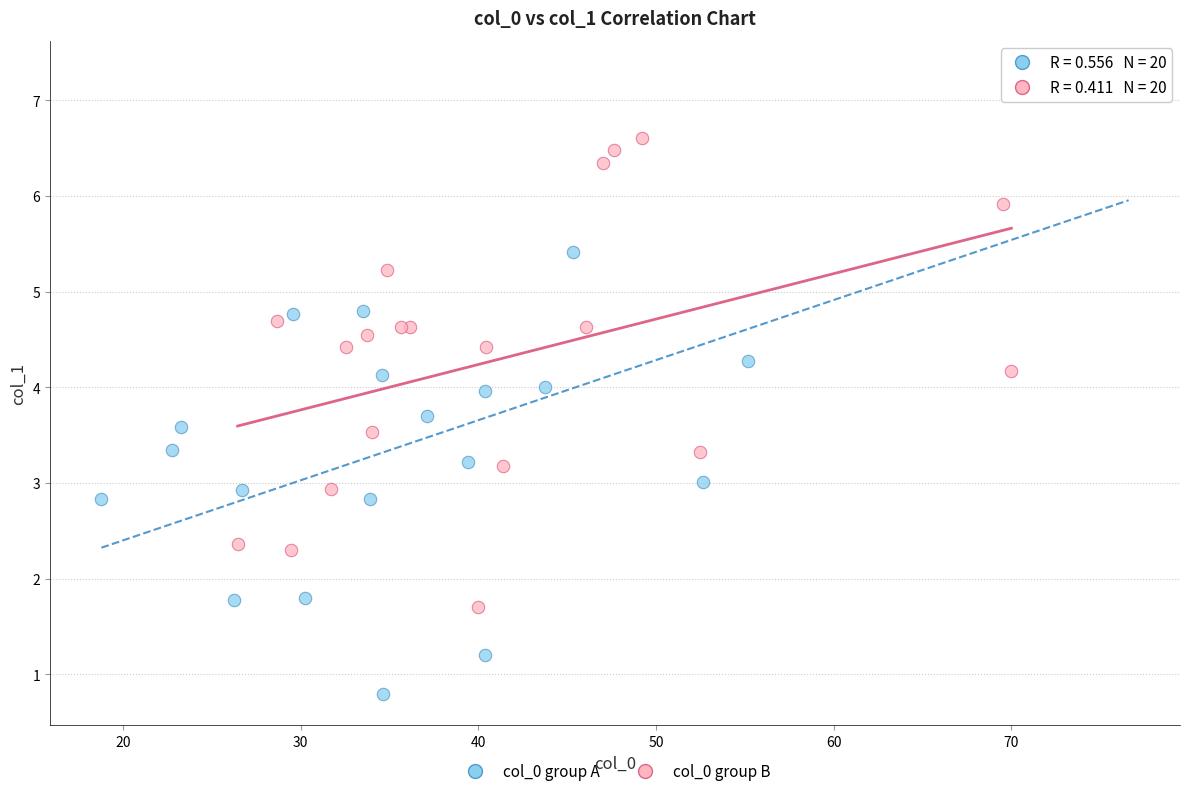

Which series has the widest spread of Y values?

col_0 group A